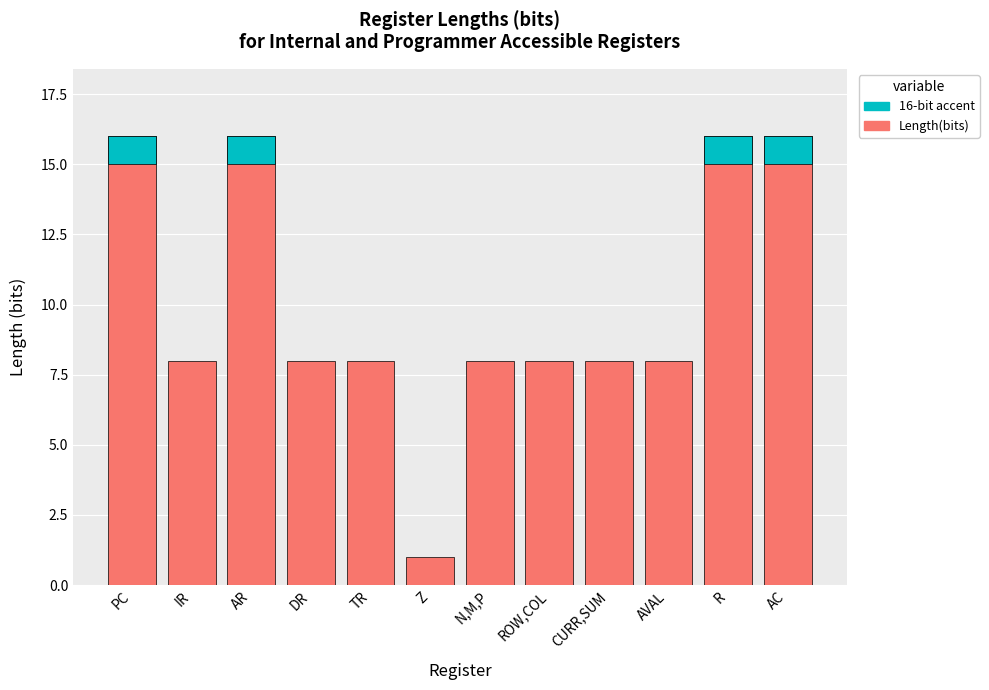

Reading left to right, transcribe all the data shown in this chart.

16	8	16	8	8	1	8	8	8	8	16	16